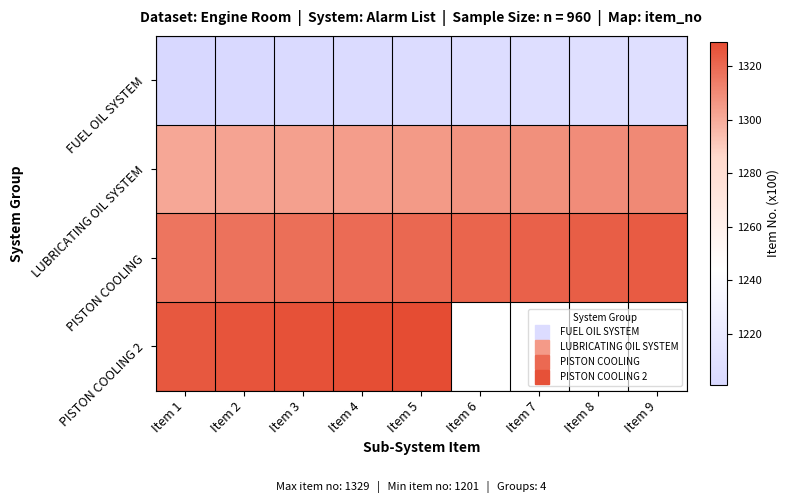

Which category has the highest value in the LUBRICATING OIL SYSTEM series?

Item 9